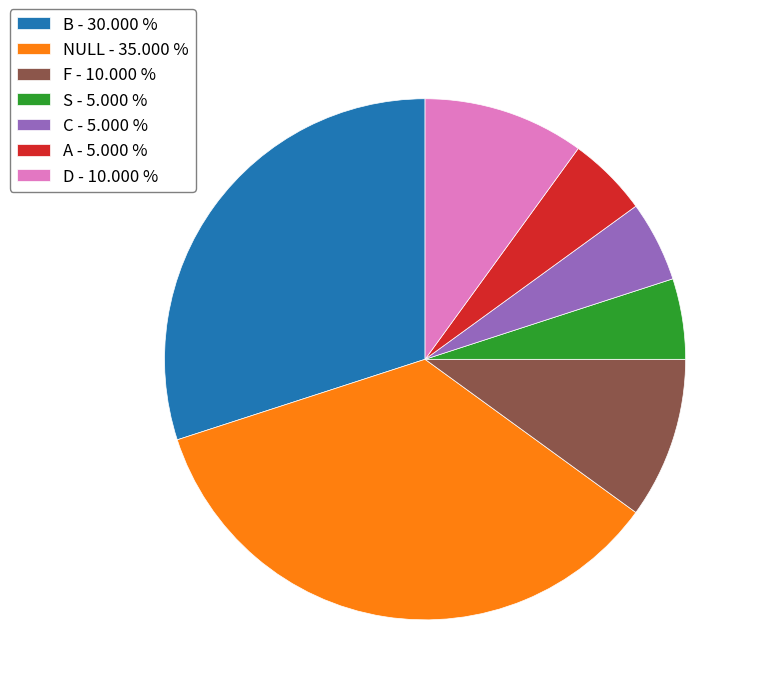

Between NULL - 35.000 % and F - 10.000 %, which is larger?

NULL - 35.000 %